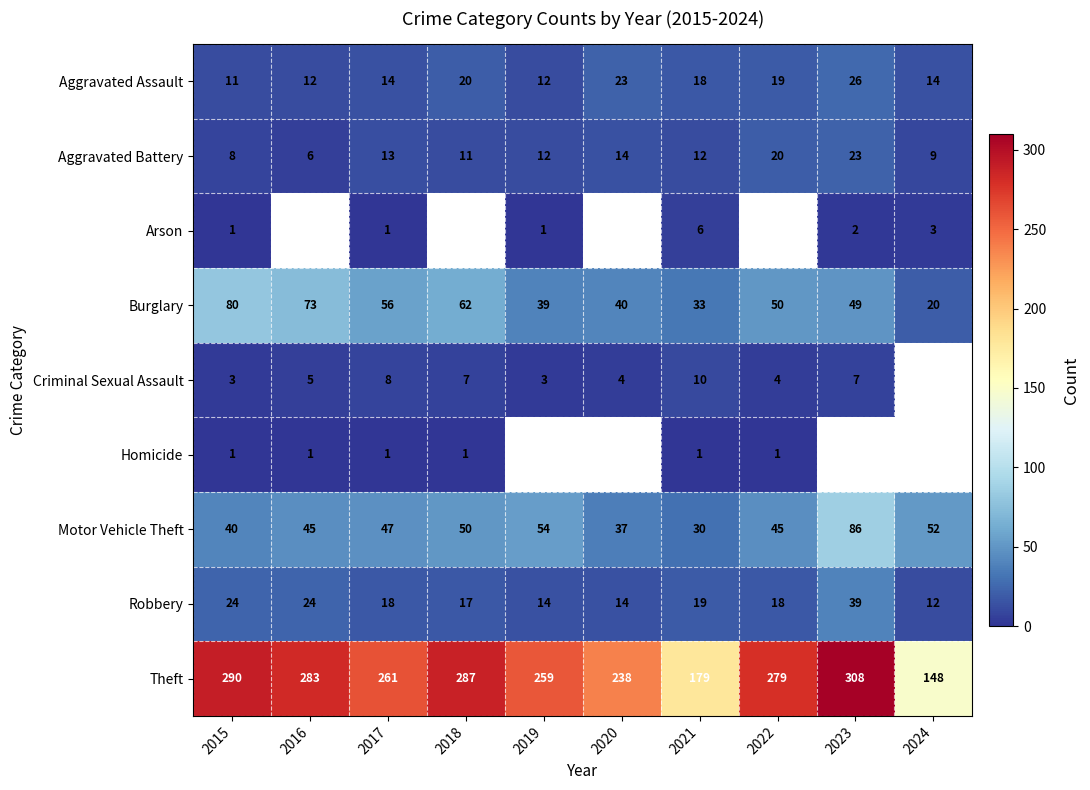

What is the sum of the Robbery values at 2021 and 2020?

33